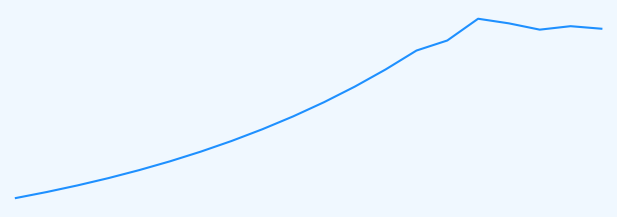

Is this an area chart (filled region under the line)?

No